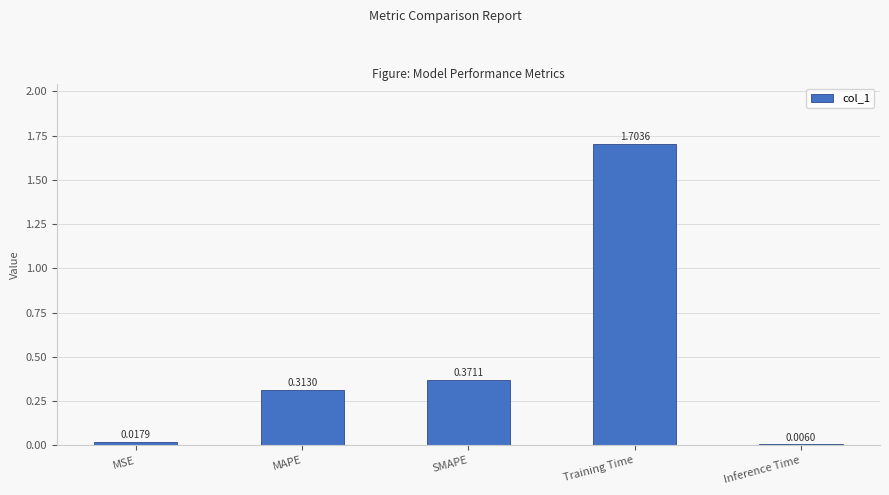

What is the sum of all values?

2.4